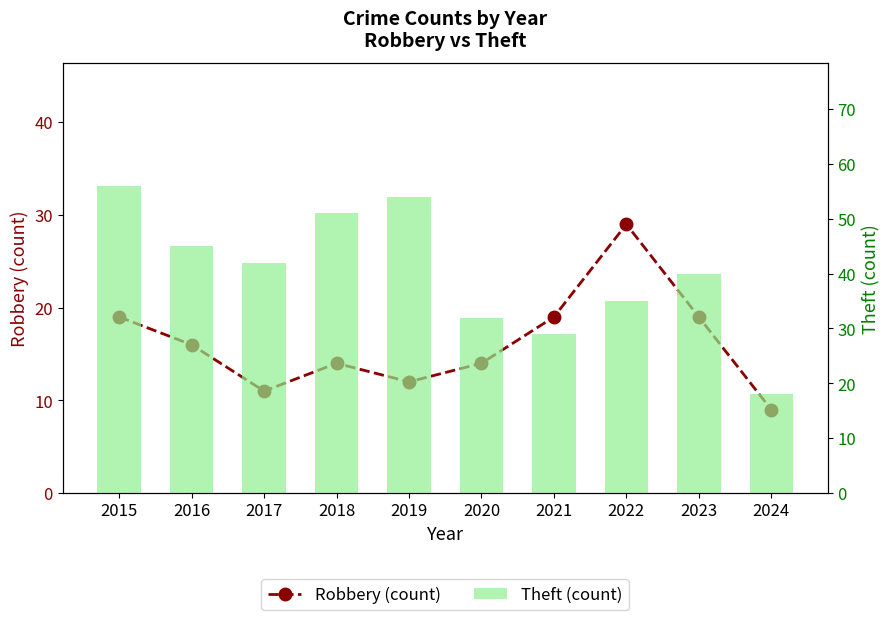

List the series in order of their overall mean, highest first.

Theft (count), Robbery (count)